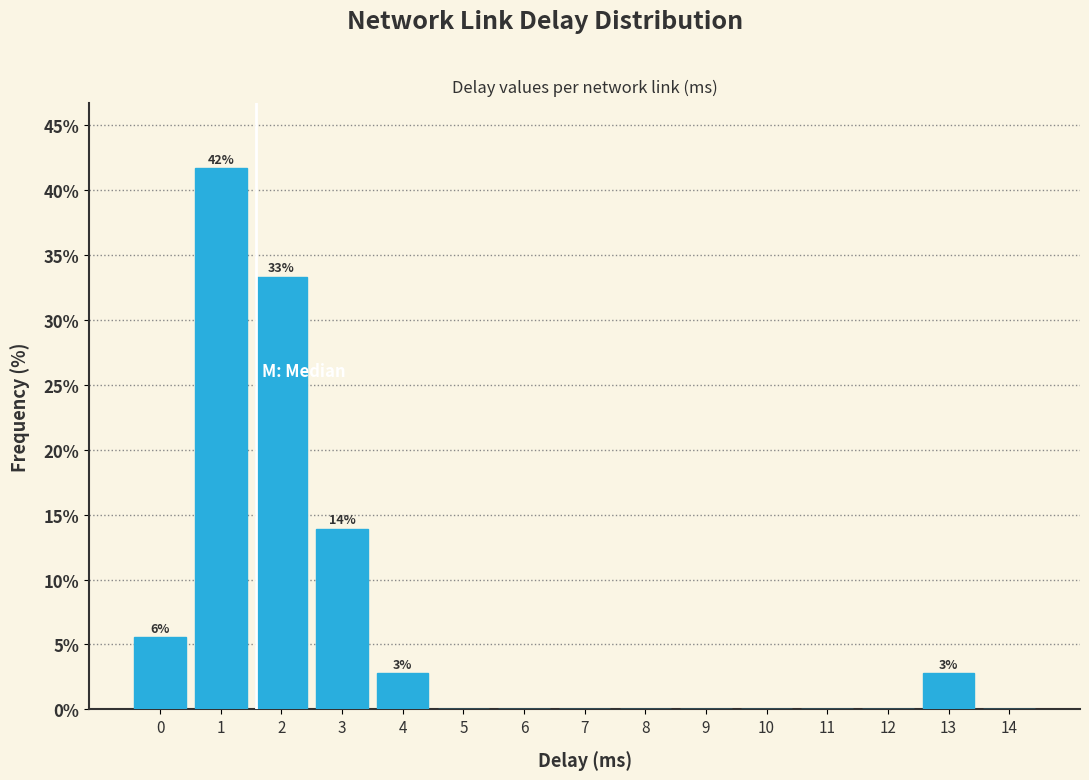

Reading right to left, extract all data points from this chart.

14=0.0	13=2.8	12=0.0	11=0.0	10=0.0	9=0.0	8=0.0	7=0.0	6=0.0	5=0.0	4=2.8	3=13.9	2=33.3	1=41.7	0=5.6